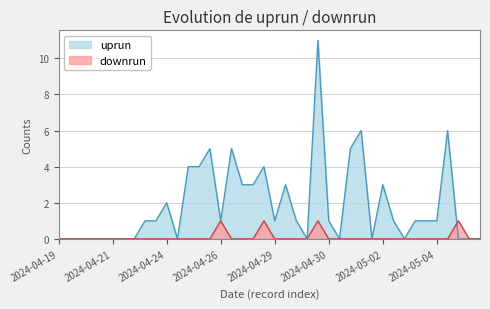

True or false: downrun has more than 0 interior local peaks.

True